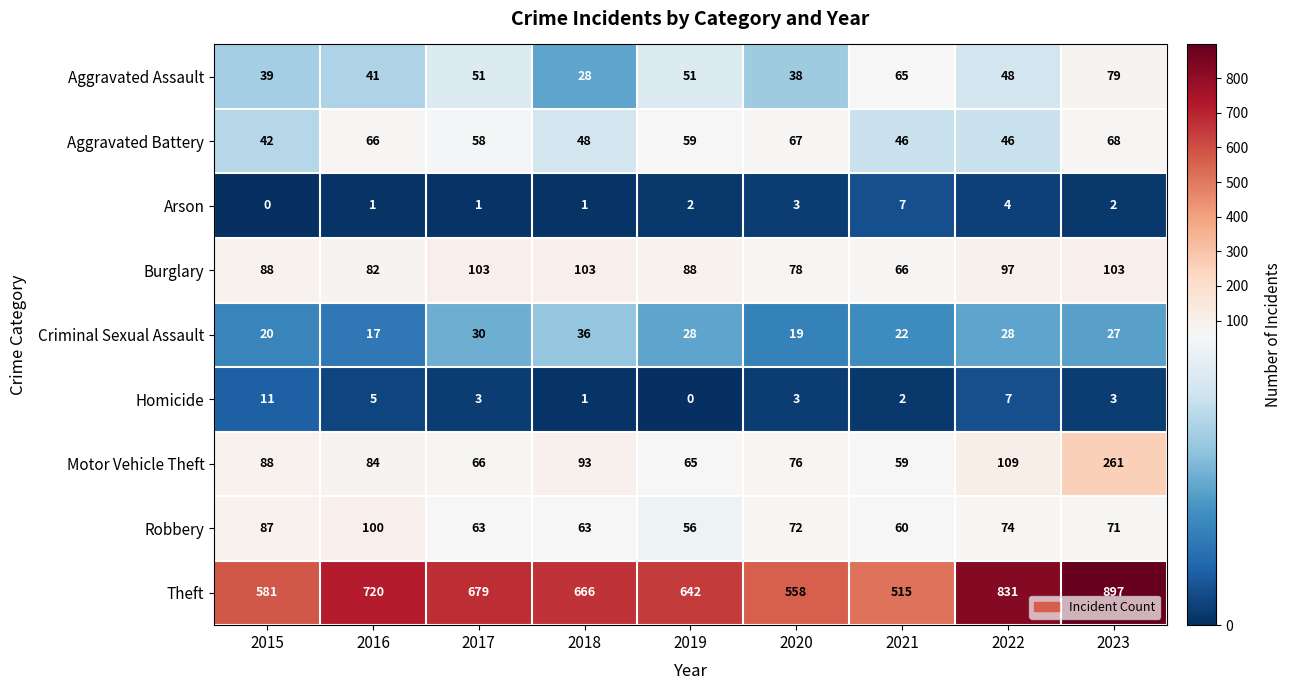

Which series has the largest total across all categories?

Theft